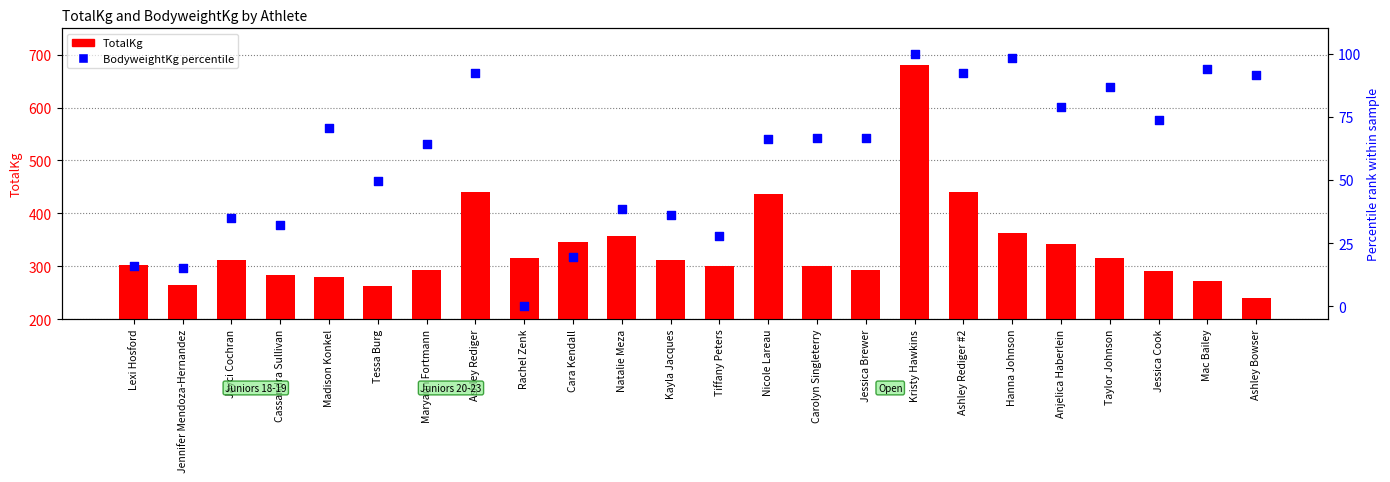

What is the total value across all series at Tessa Burg?

312.3